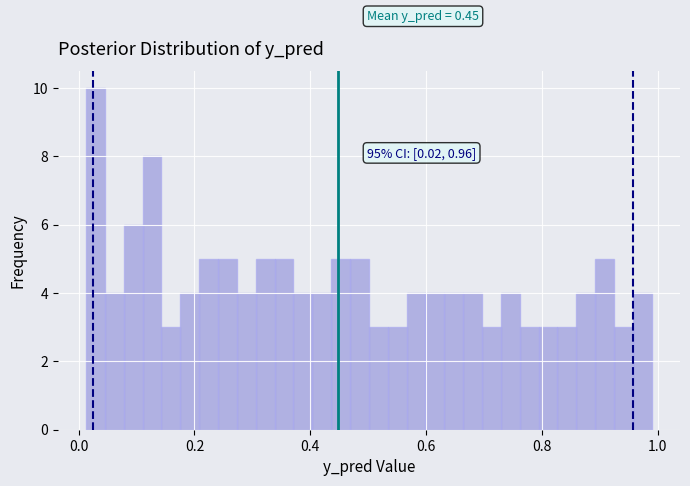

Around what value on the x-axis is the tallest bar? Give the approximate position of its centre, as read against the axis.

0.02